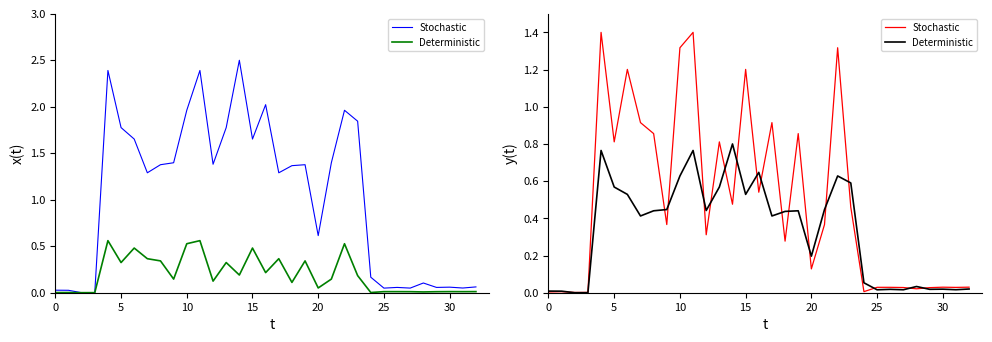

Which series has the widest spread of values?

Stochastic